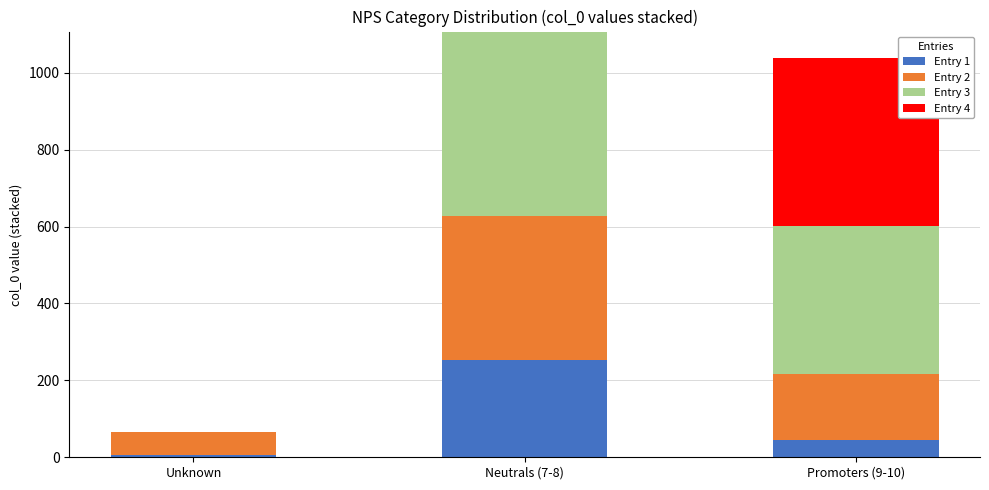

Is it true that Entry 1 equals 340 at Neutrals (7-8)?

False